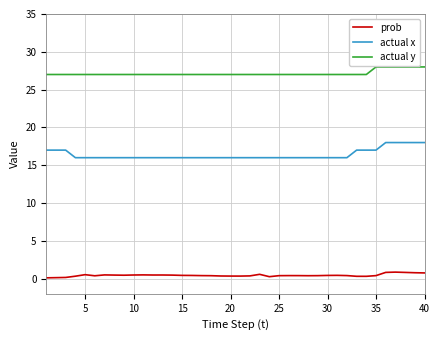

What is the difference between the maximum and minimum values in the prob series?

0.8